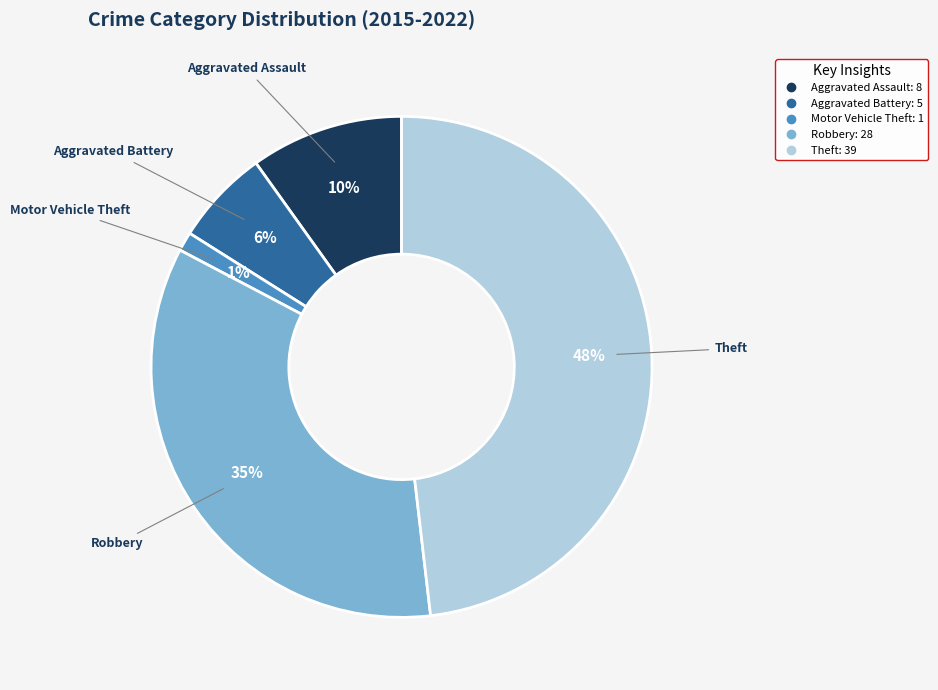

Which slice is the largest?

Theft